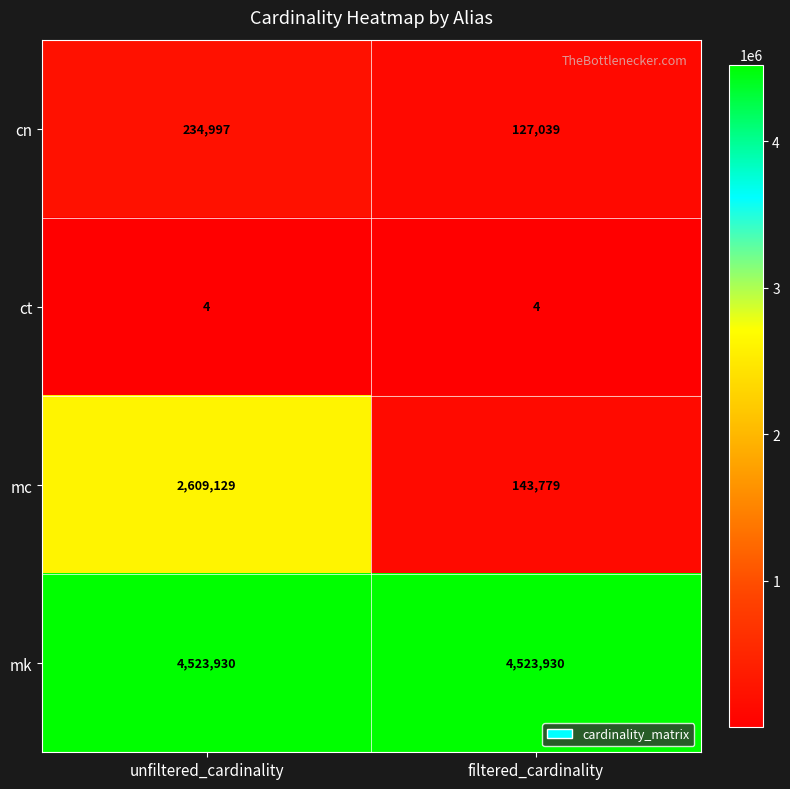

The mc series shows 2609129 at unfiltered_cardinality. True or false?

True